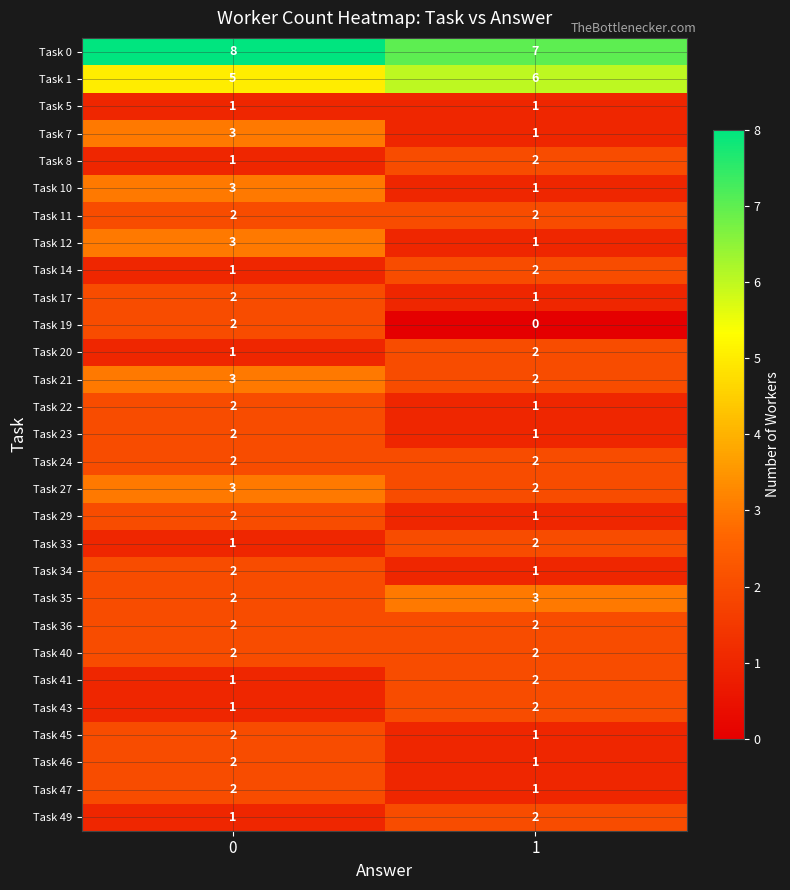

List the labels in order of Task 1 value, largest first.

1, 0